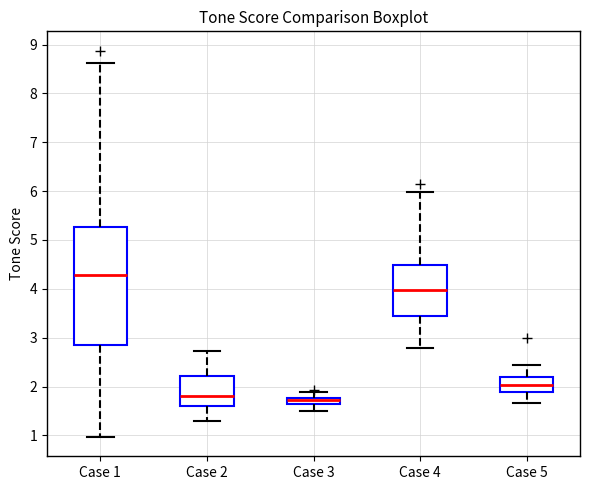

Which box is the tallest, from its lower edge to its upper edge?

Case 1